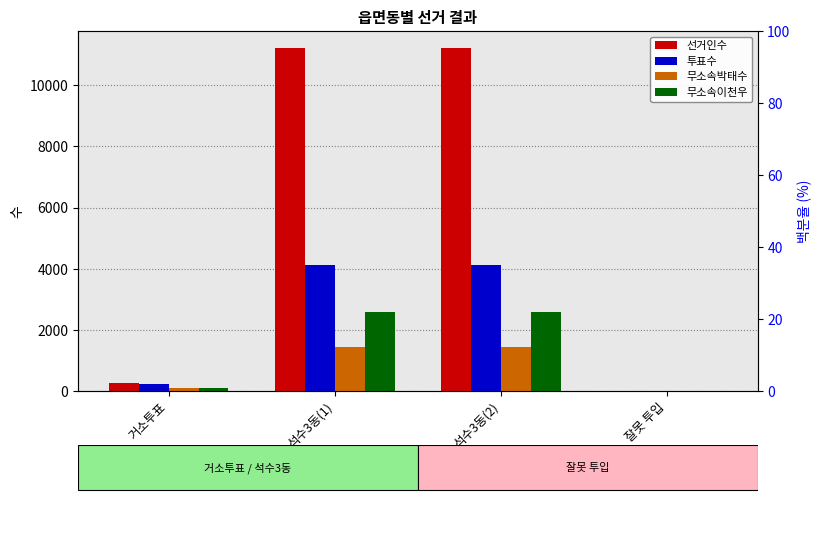

Reading left to right, list all the values displayed in this chart.

선거인수: 252	11218	11218	0
투표수: 235	4118	4118	6
무소속박태수: 112	1453	1453	2
무소속이천우: 113	2600	2600	4